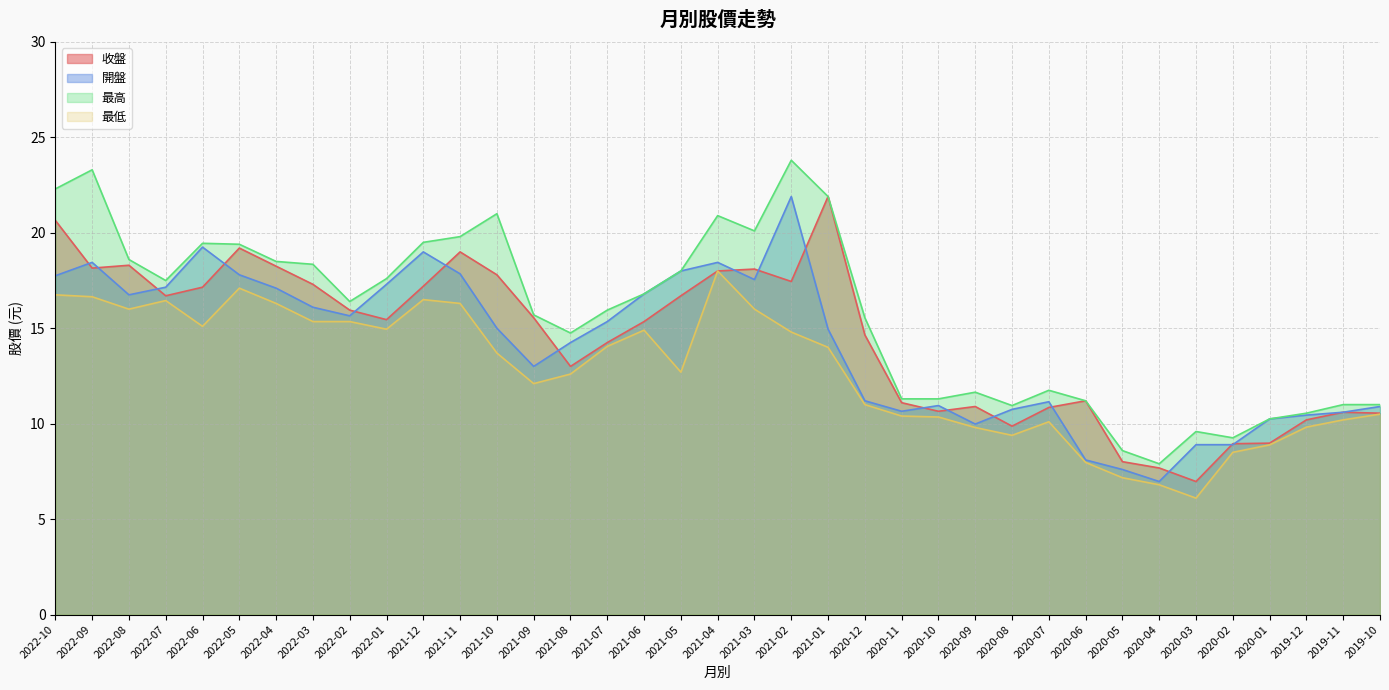

Is it true that 開盤 equals 15.7 at 2022-02?

True